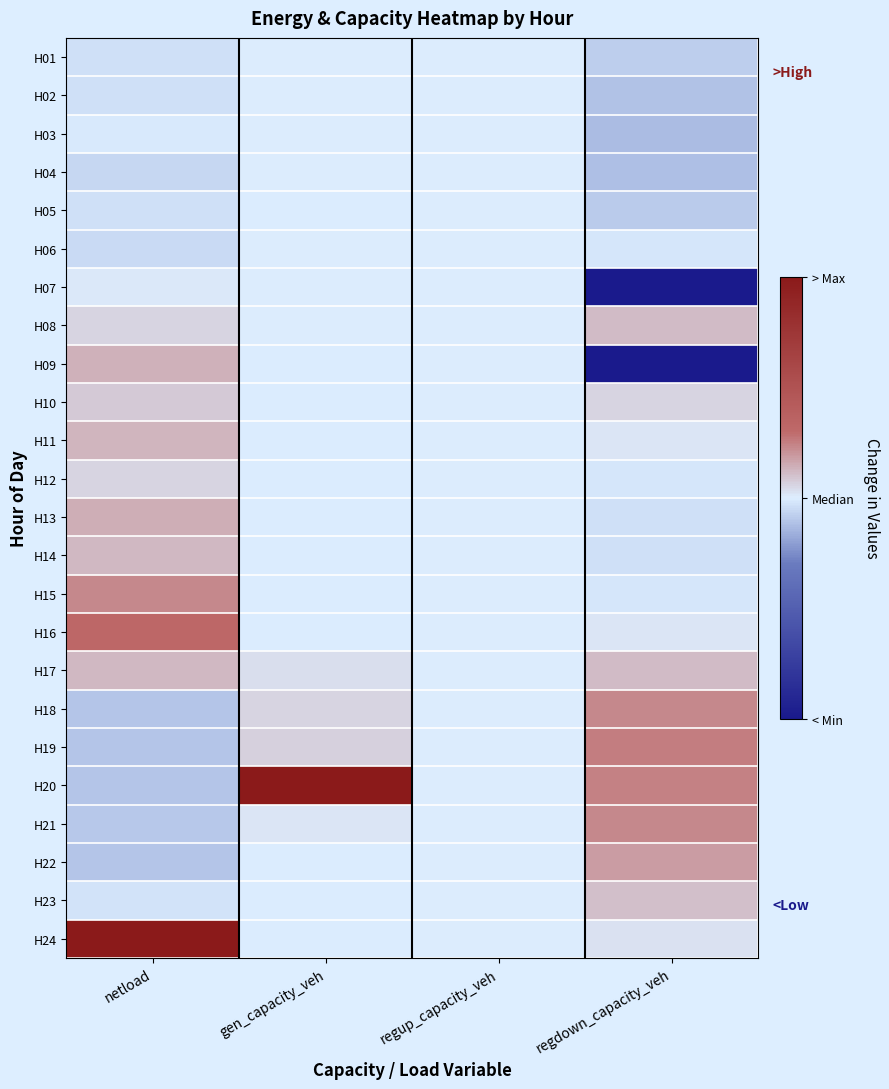

What is the smallest value displayed?

-1.0